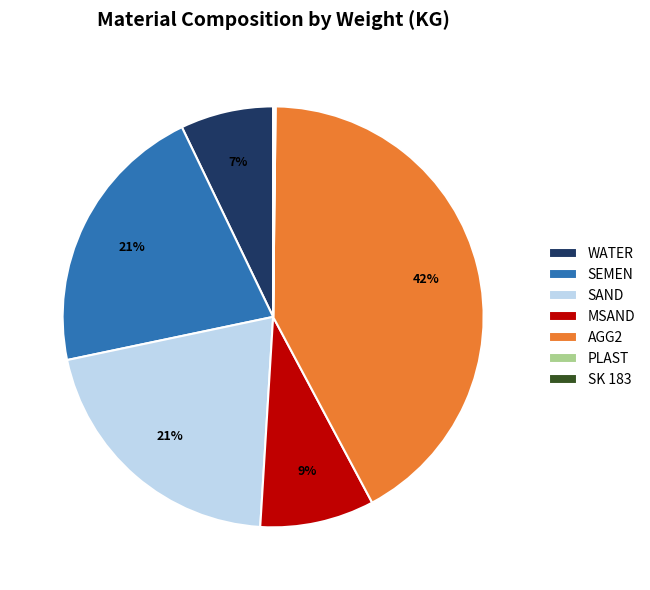

What is the ratio of the value at SEMEN to the value at AGG2?

0.5